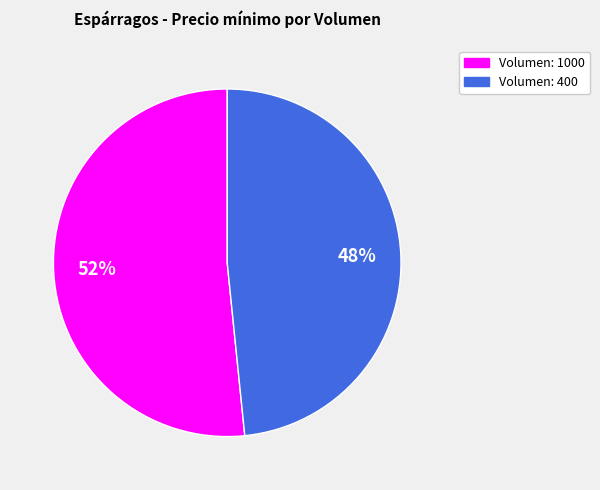

Do Volumen: 1000 and Volumen: 400 together represent more than half of the pie?

Yes